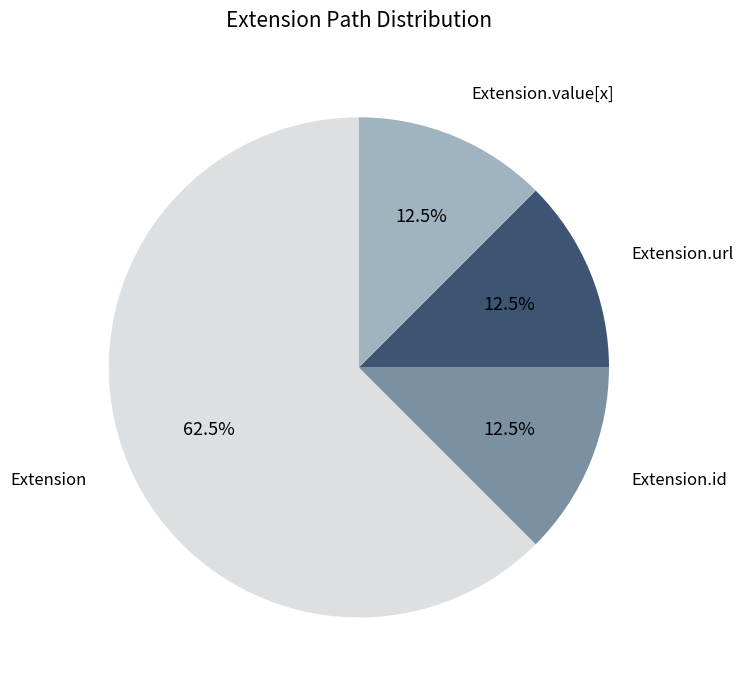

What is the largest slice in the pie chart?

Extension